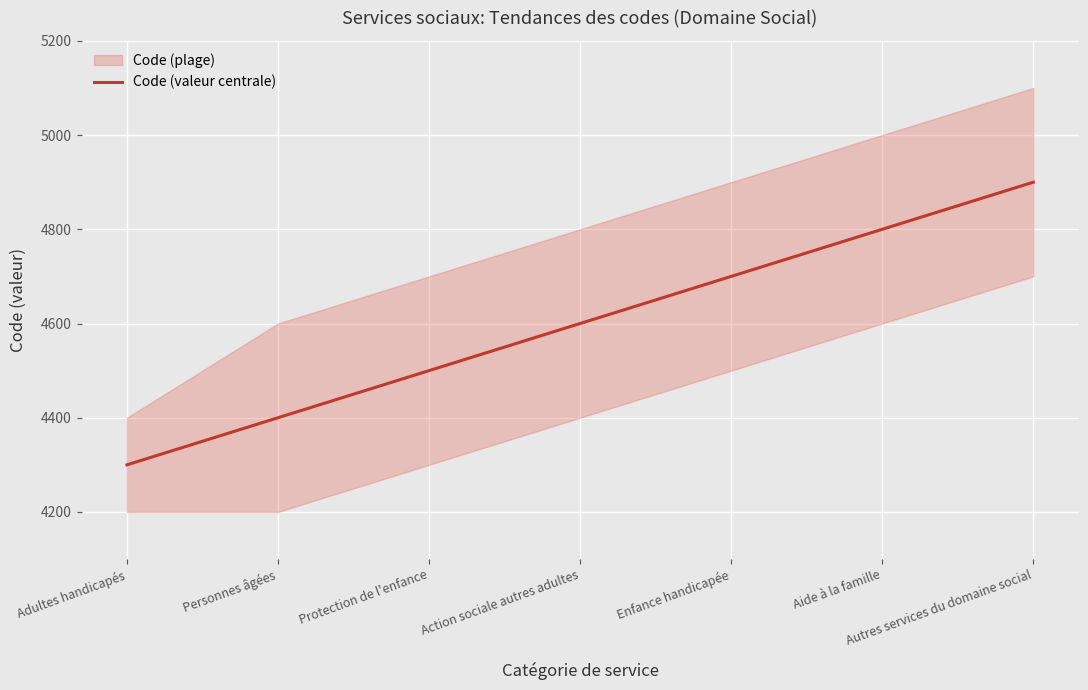

Reading right to left, extract all data points from this chart.

Autres services du domaine social=4900	Aide à la famille=4800	Enfance handicapée=4700	Action sociale autres adultes=4600	Protection de l'enfance=4500	Personnes âgées=4400	Adultes handicapés=4300